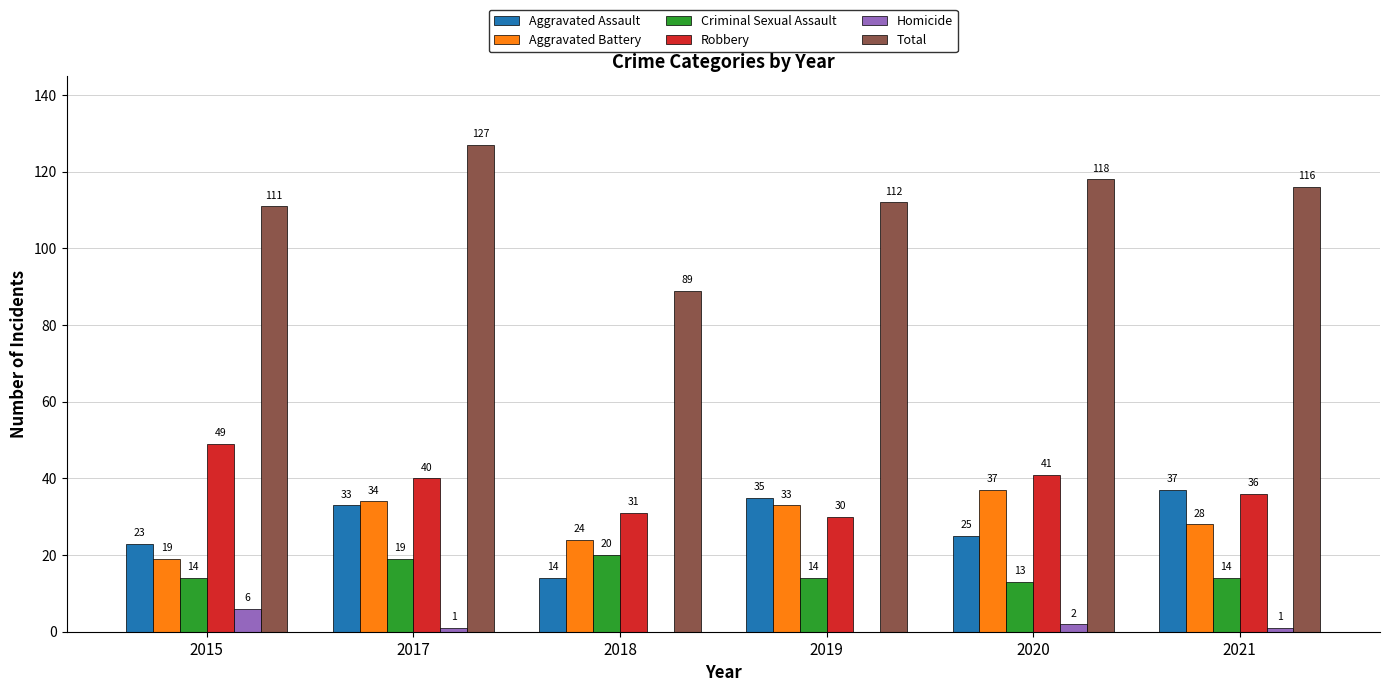

Which category has the highest value in the Total series?

2017